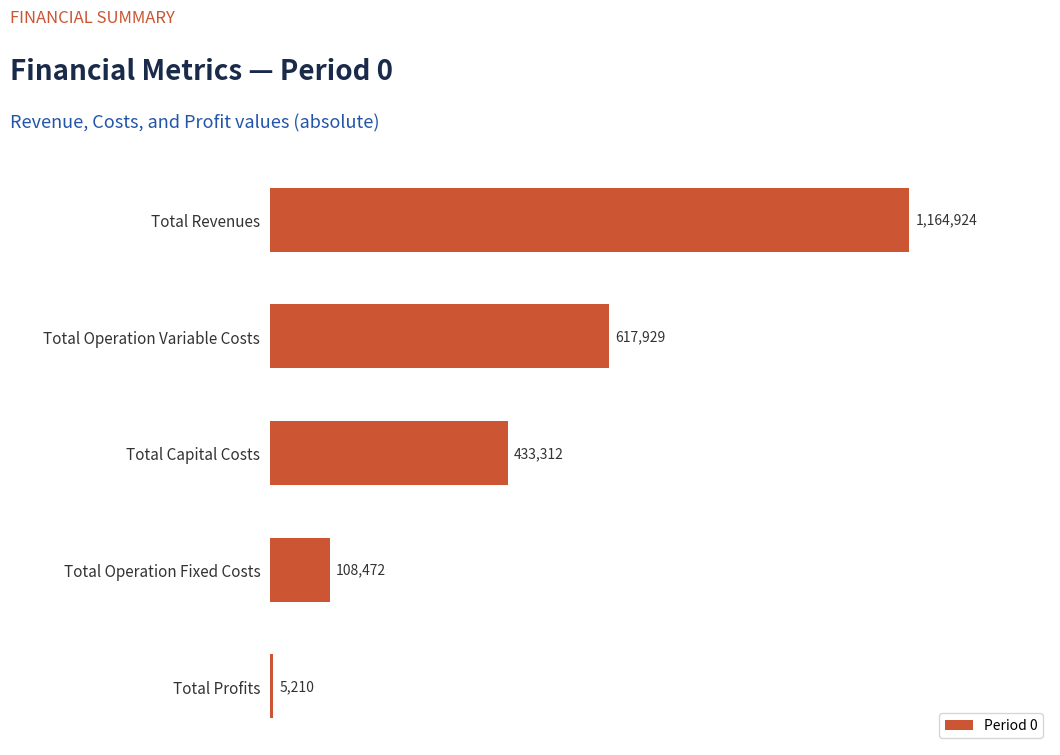

True or false: the data shows 5210.3 at Total Profits.

True